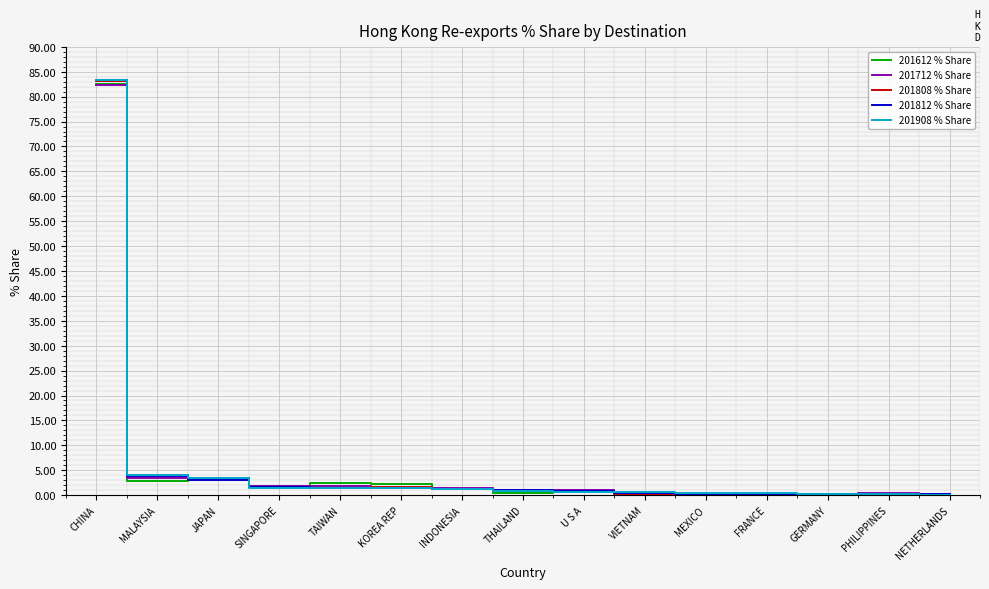

What is the maximum value shown in the chart?

83.4